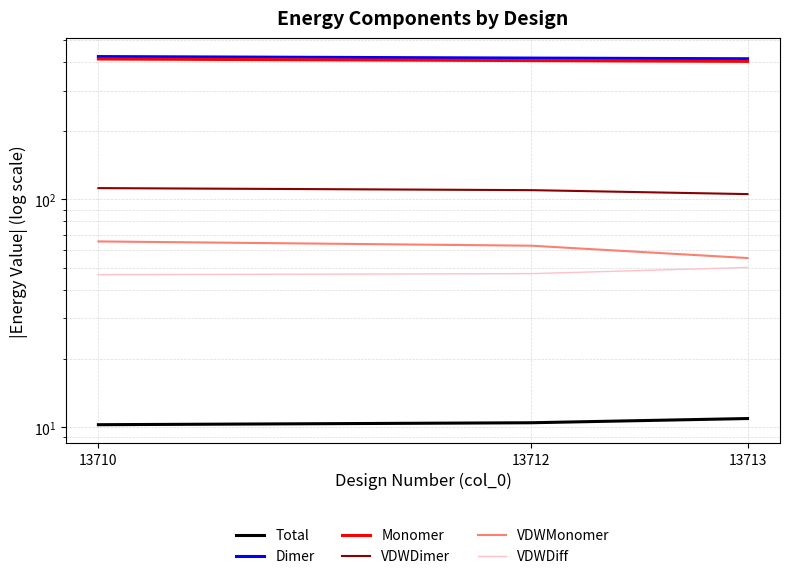

What is the greatest value displayed?

423.6